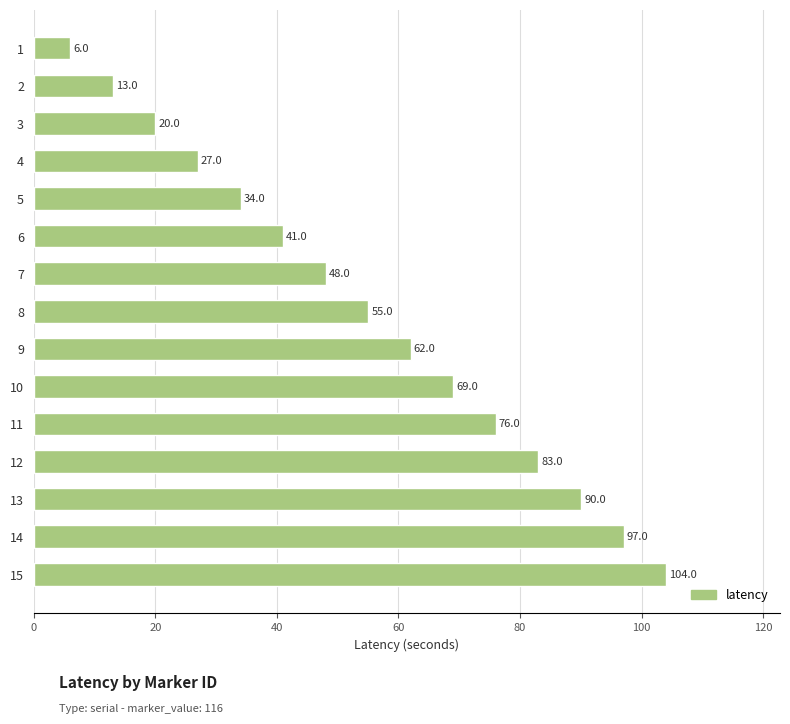

Does the chart contain any negative values?

No